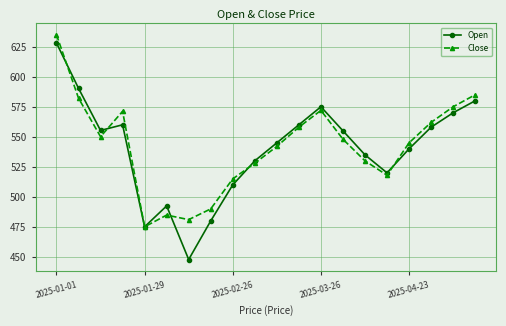

What are all the series names shown in the legend?

Open, Close